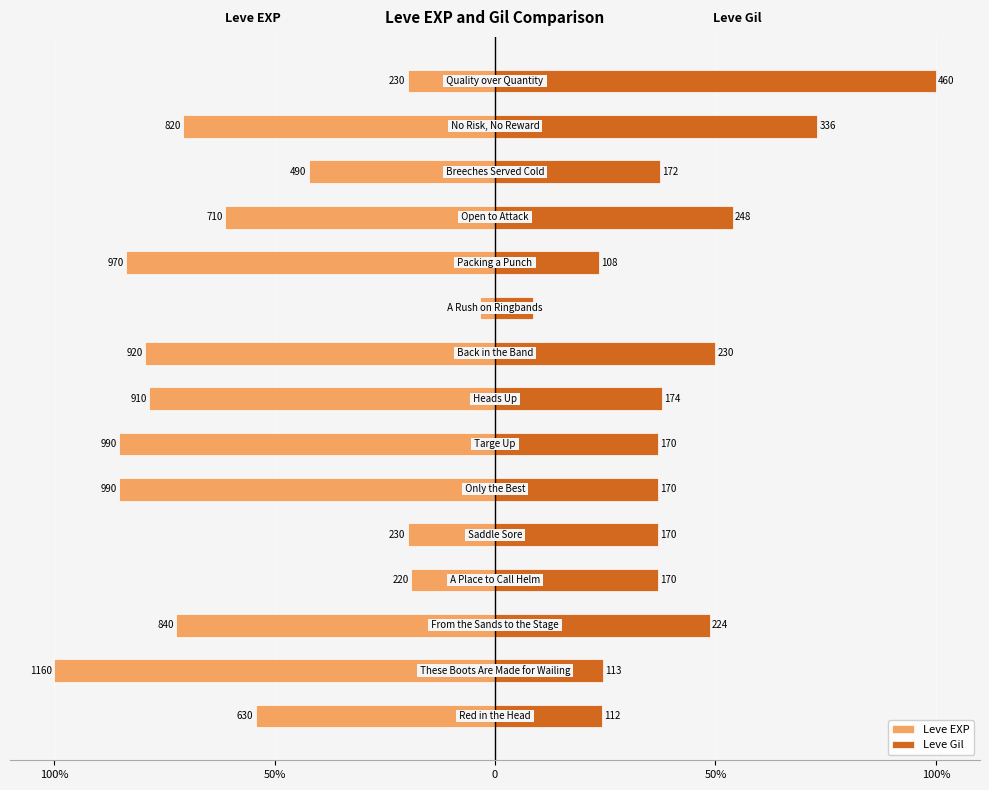

How many categories are shown in the chart?

15